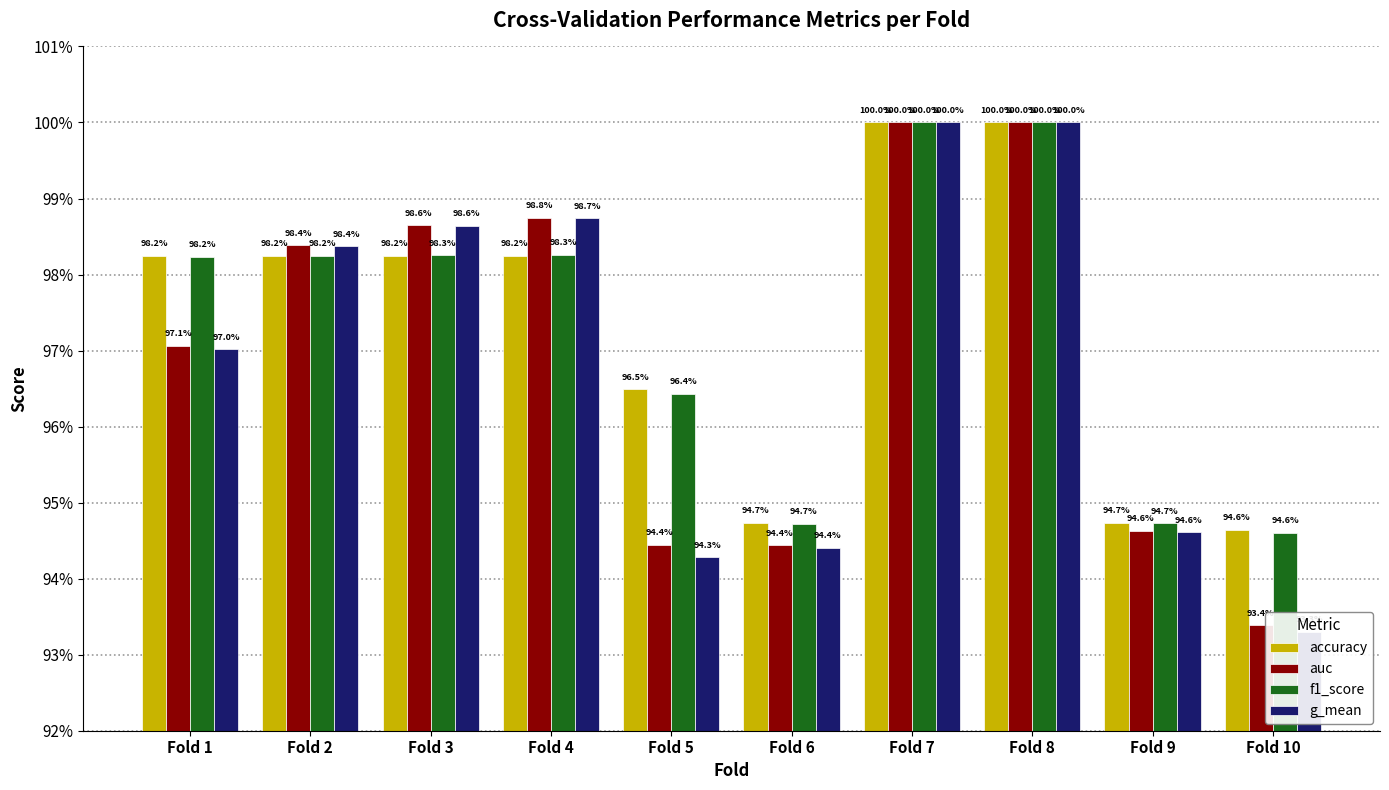

Which series has the largest total across all categories?

accuracy